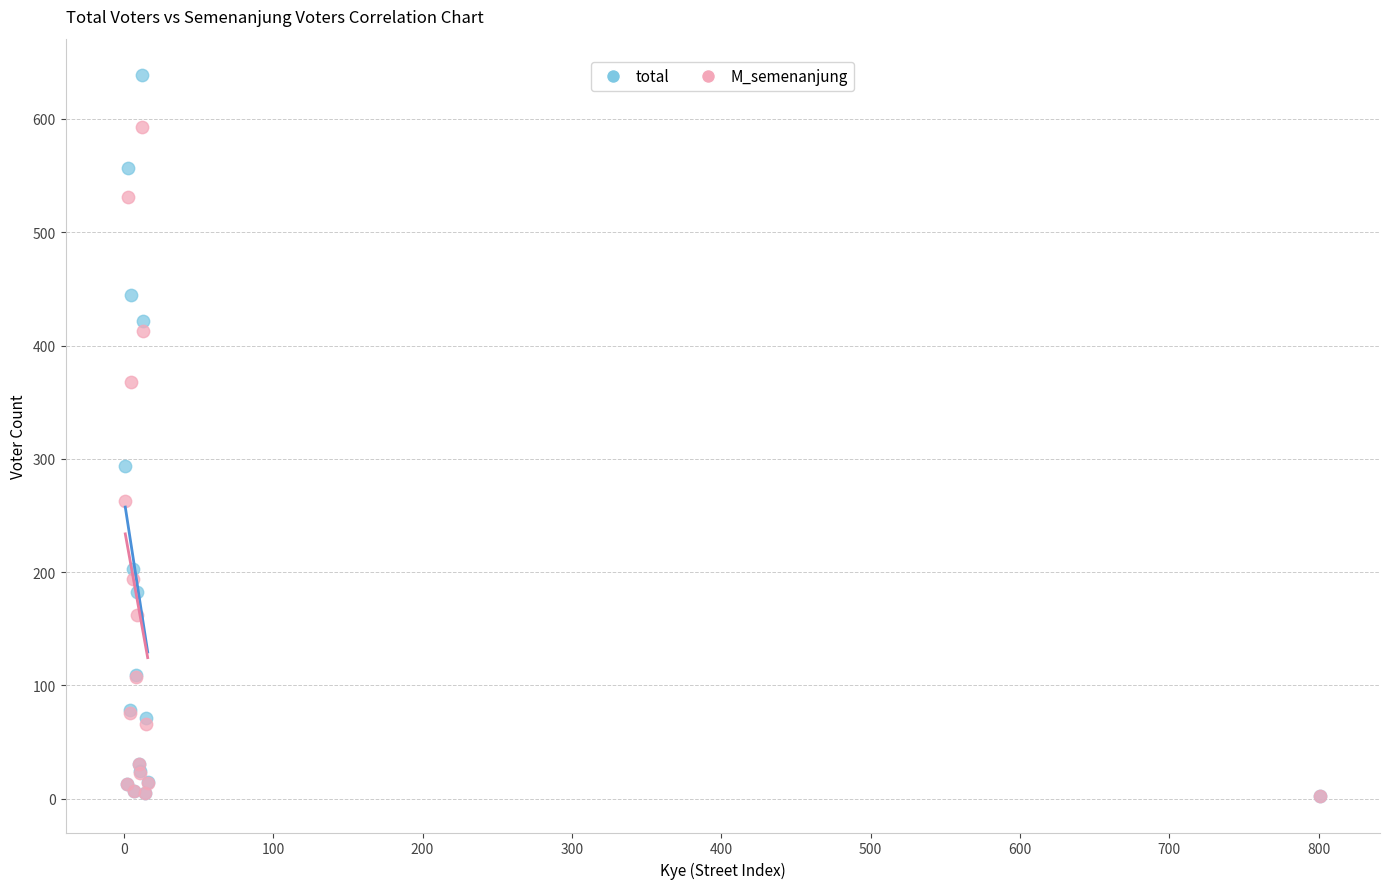

In the total series, what Y value is closest to 320?

294